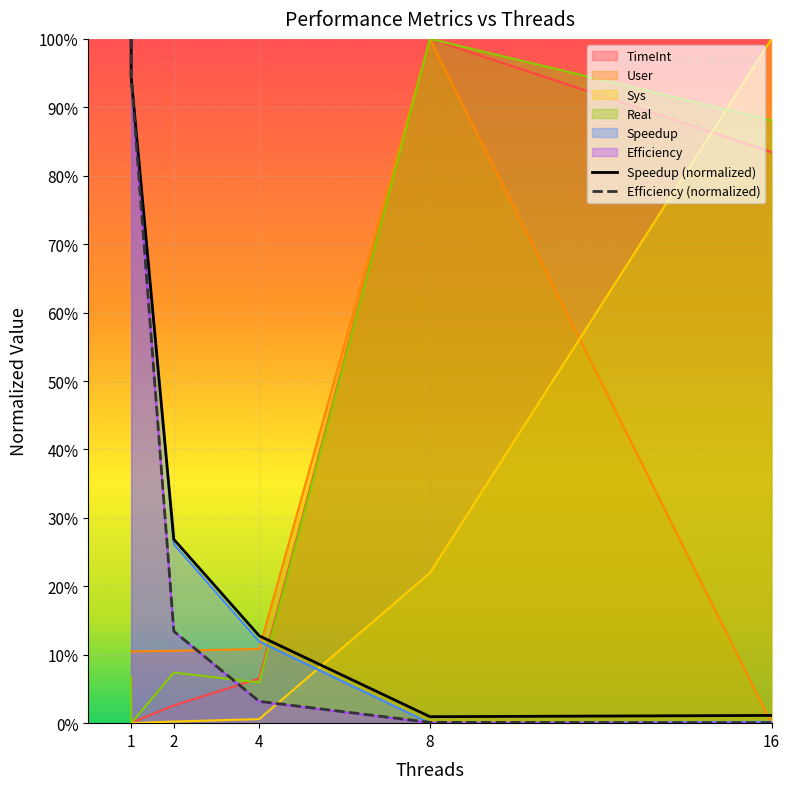

What is the total value across all series at 2?

0.6